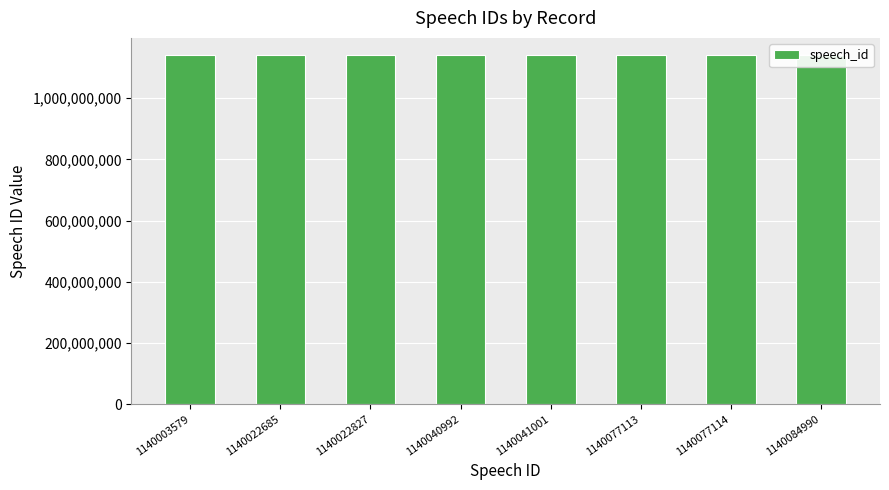

What is the average value?

1140046288